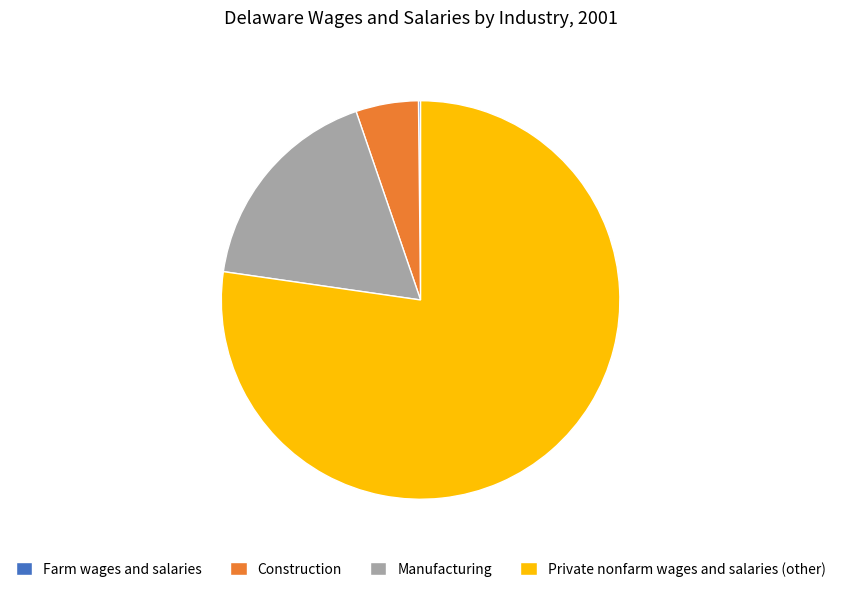

Between Construction and Manufacturing, which is larger?

Manufacturing